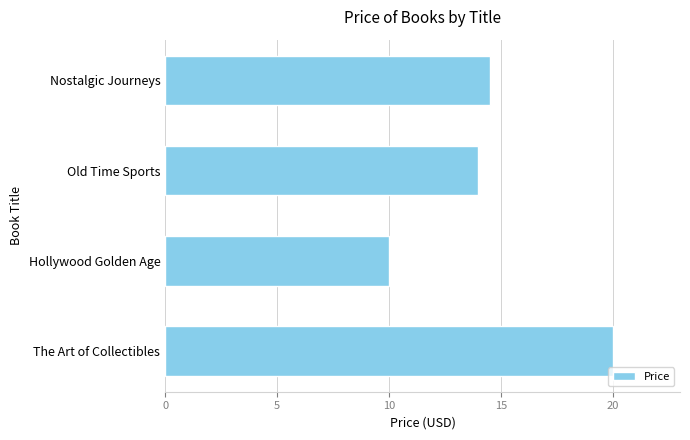

The chart shows a value of 10.0 at Hollywood Golden Age. True or false?

True